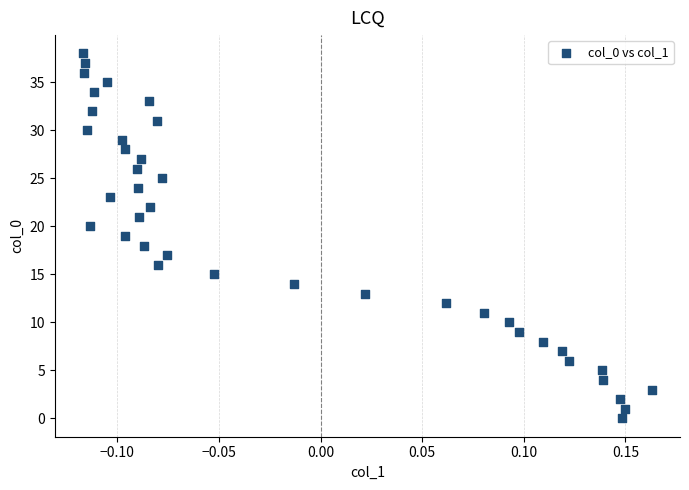

What is the range of Y values (max minus min)?

38